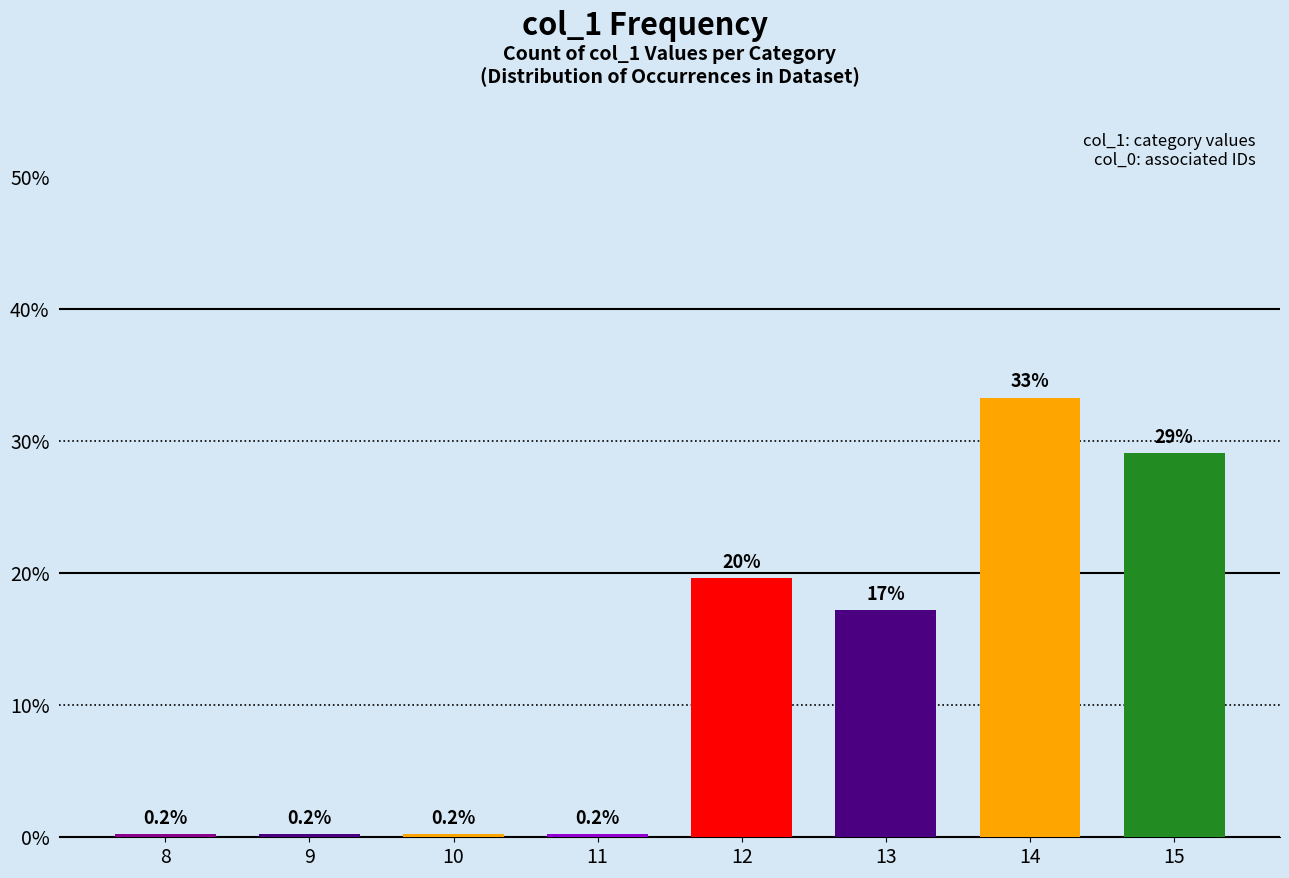

What is the greatest value displayed?

33.3